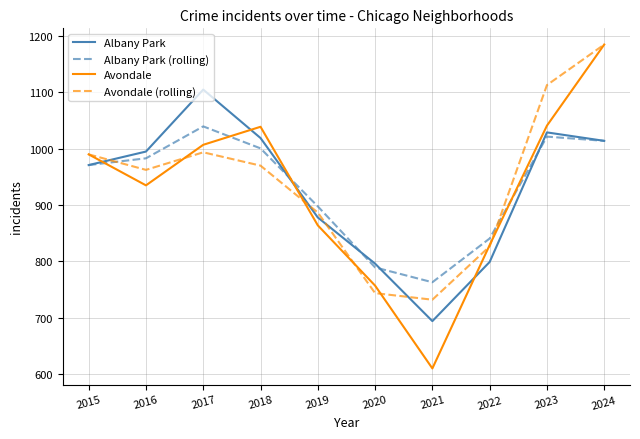

Between 2019 and 2020, which series saw the biggest shift?

Avondale (rolling)